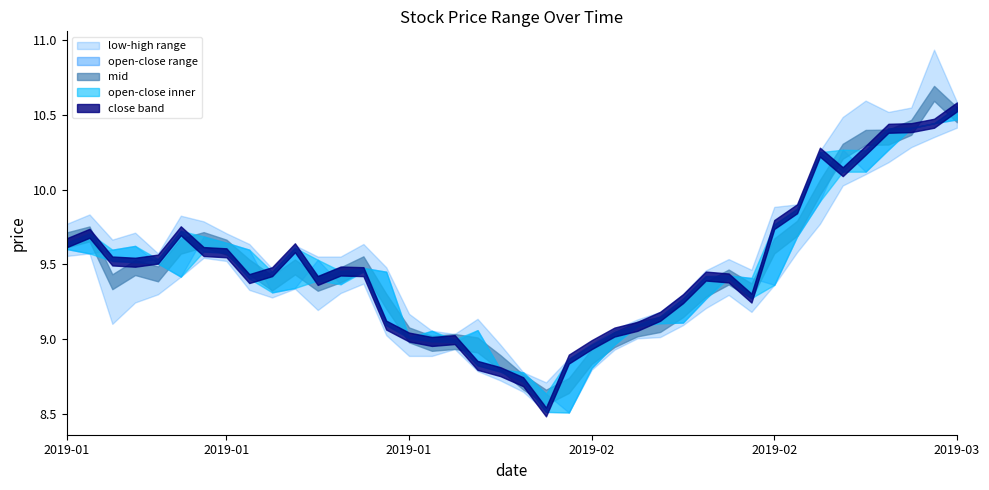

Between 2019-01-04 and 2019-01-30, which is larger?

2019-01-04